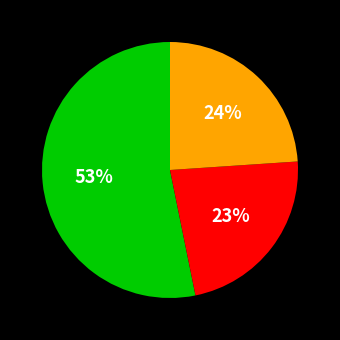

Does any single category account for the majority?

Yes